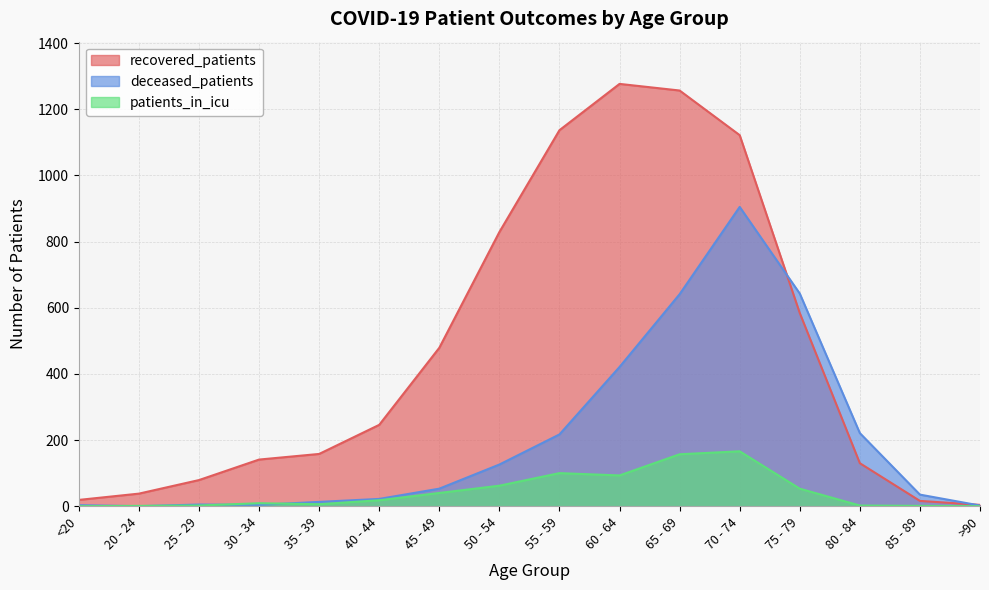

List the series in order of their overall mean, lowest first.

patients_in_icu, deceased_patients, recovered_patients